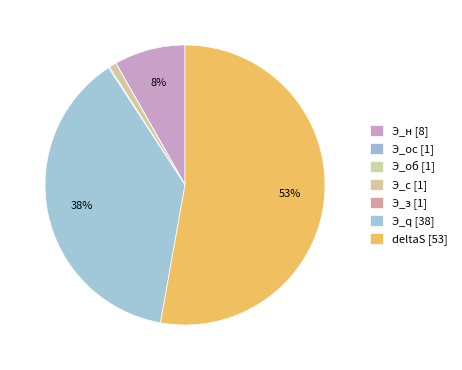

What is the ratio of the value at Э_q to the value at Э_з?

297.5